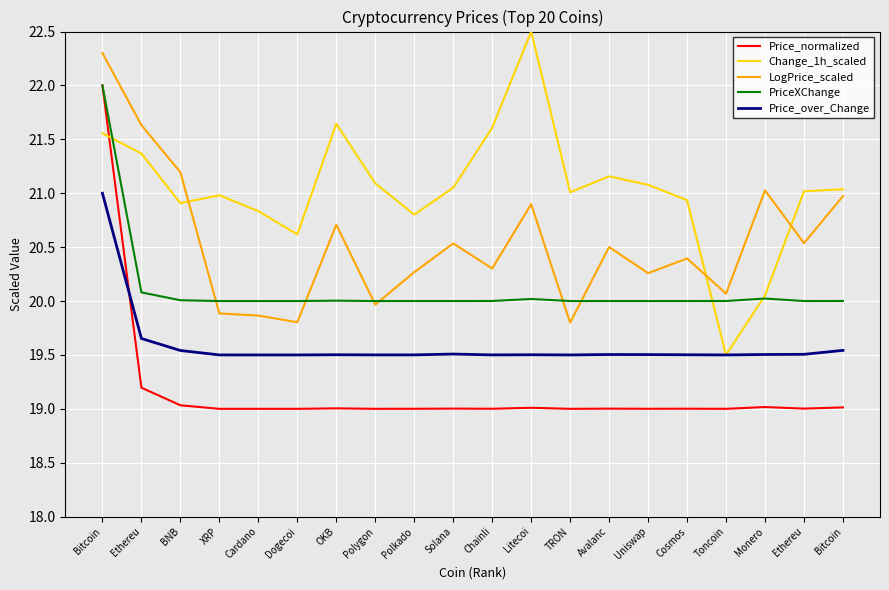

Between Cosmos and Polygon, which is larger?

Cosmos